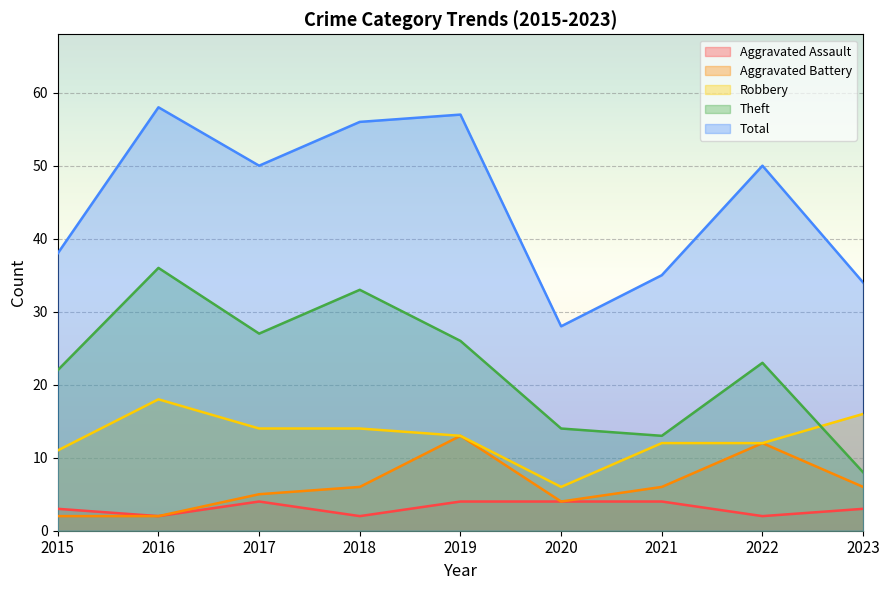

The value of Theft at 2018 is 33. True or false?

True